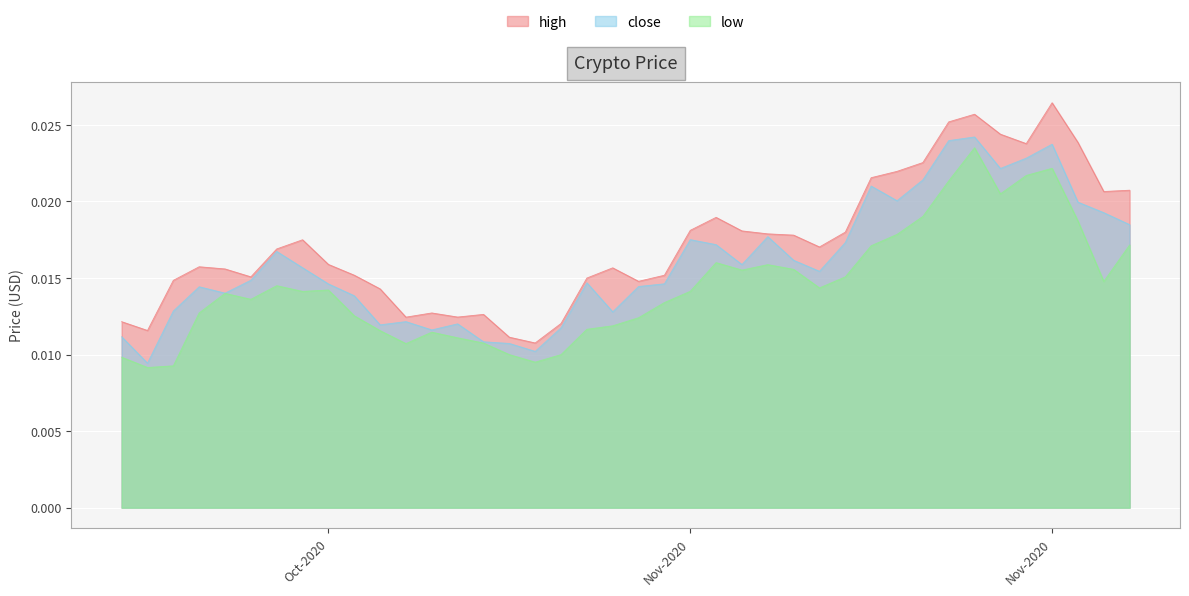

How many low values are between 0 and 1?

40